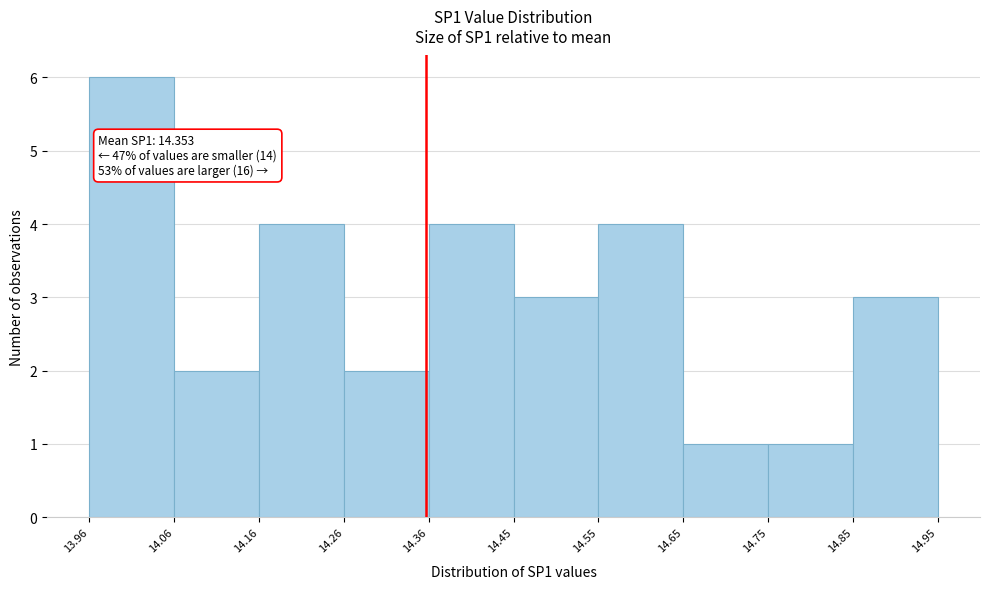

Which range on the x-axis has the tallest bar?

13.96 to 14.06